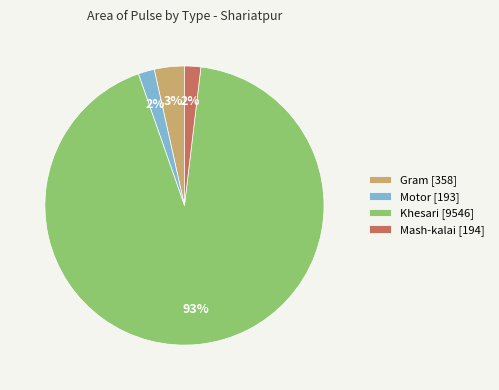

To the nearest percent, what portion does Motor [193] represent?

2%